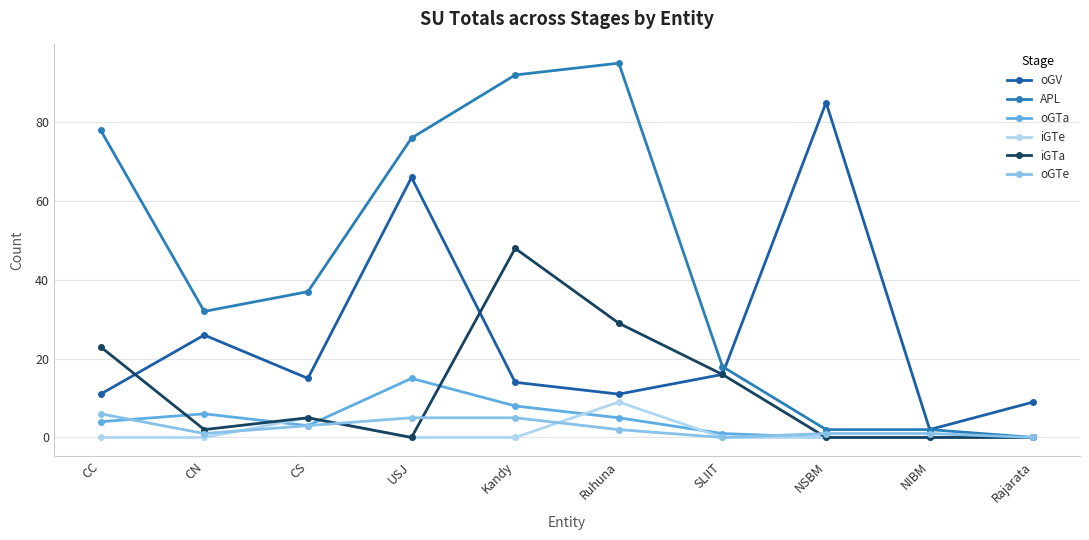

Which series changed the most between CC and Kandy?

iGTa